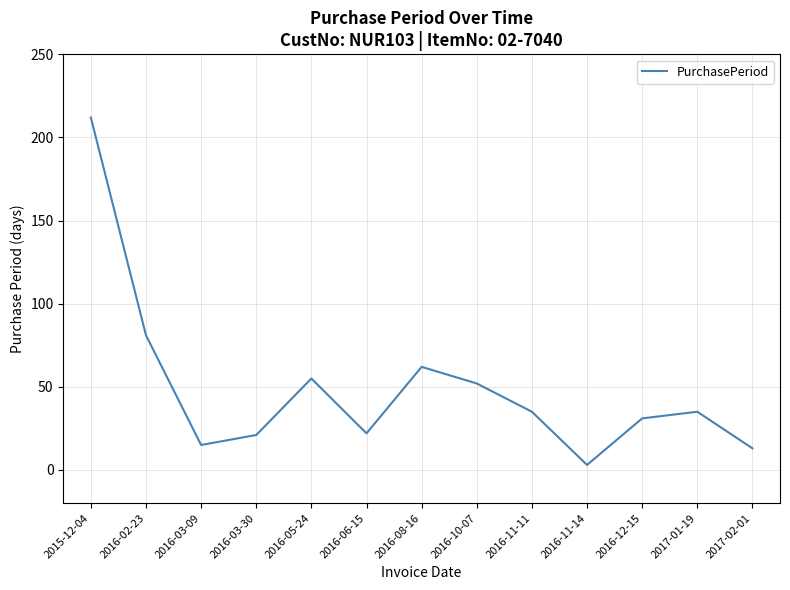

How many distinct data groups are displayed?

1